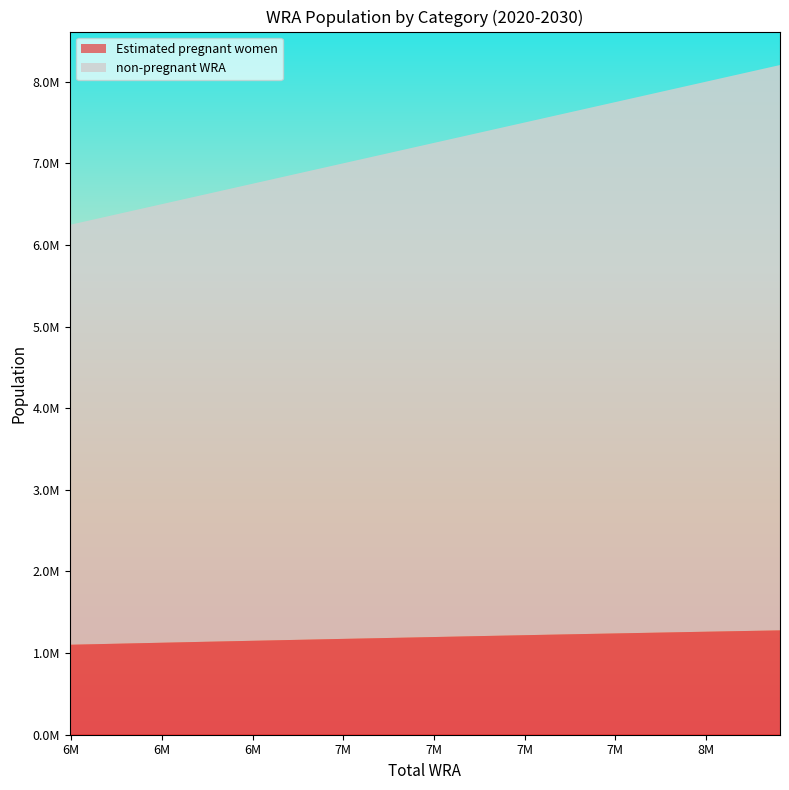

Reading left to right, extract all data points from this chart.

Estimated pregnant women: 6246000=1102148.5	6423000=1119521.2	6603000=1136971.5	6789000=1154483.2	6977000=1172040.2	7172000=1189586.4	7367000=1207424.9	7567000=1225240.9	7775000=1243020.0	7986000=1260786.3	8204000=1278447.7
non-pregnant WRA: 6246000=5143851.5	6423000=5303478.8	6603000=5466028.5	6789000=5634516.8	6977000=5804959.8	7172000=5982413.6	7367000=6159575.1	7567000=6341759.1	7775000=6531980.0	7986000=6725213.7	8204000=6925552.3